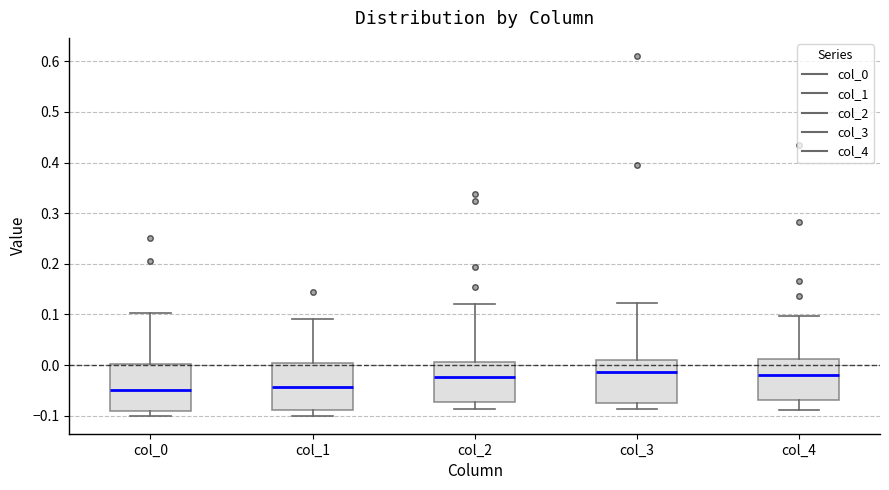

Reading left to right, transcribe this box plot: for each box, give where its median line is, the range the box spans, and where its two whiskers end, as read against the y-axis. The values are not printed on the chart, so give them approximately, as read against the axis.

col_0: median -0.05, box -0.09 to 0.00, whiskers -0.10 to 0.10
col_1: median -0.04, box -0.09 to 0.00, whiskers -0.10 to 0.09
col_2: median -0.02, box -0.07 to 0.01, whiskers -0.09 to 0.12
col_3: median -0.01, box -0.07 to 0.01, whiskers -0.09 to 0.12
col_4: median -0.02, box -0.07 to 0.01, whiskers -0.09 to 0.10